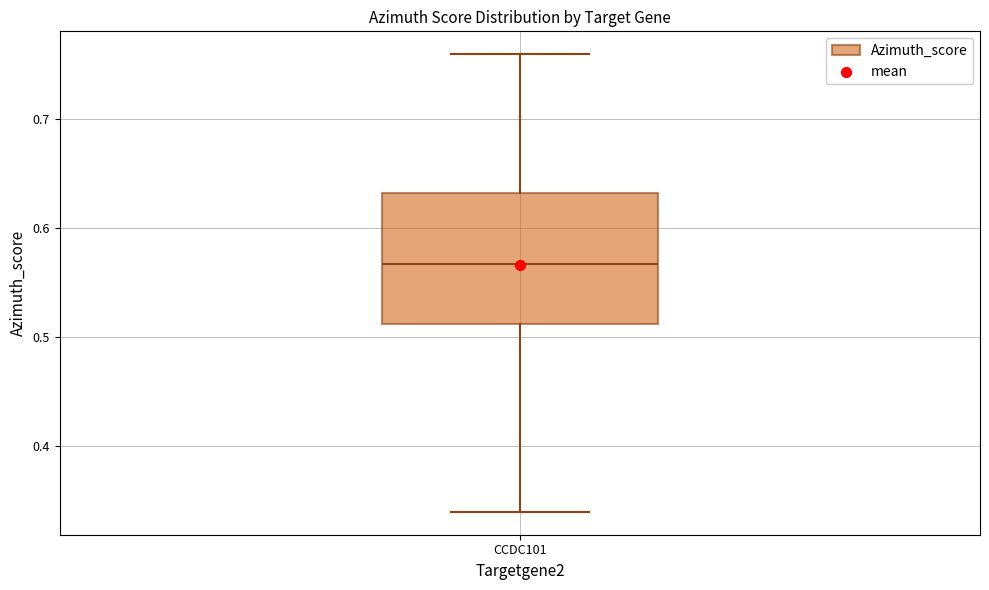

Read this box plot against the y-axis: the position of the median line, the range covered by the box, and the ends of both whiskers. The values are not printed on the chart, so give them approximately, as read against the axis.

median 0.57, box 0.51 to 0.63, whiskers 0.34 to 0.76